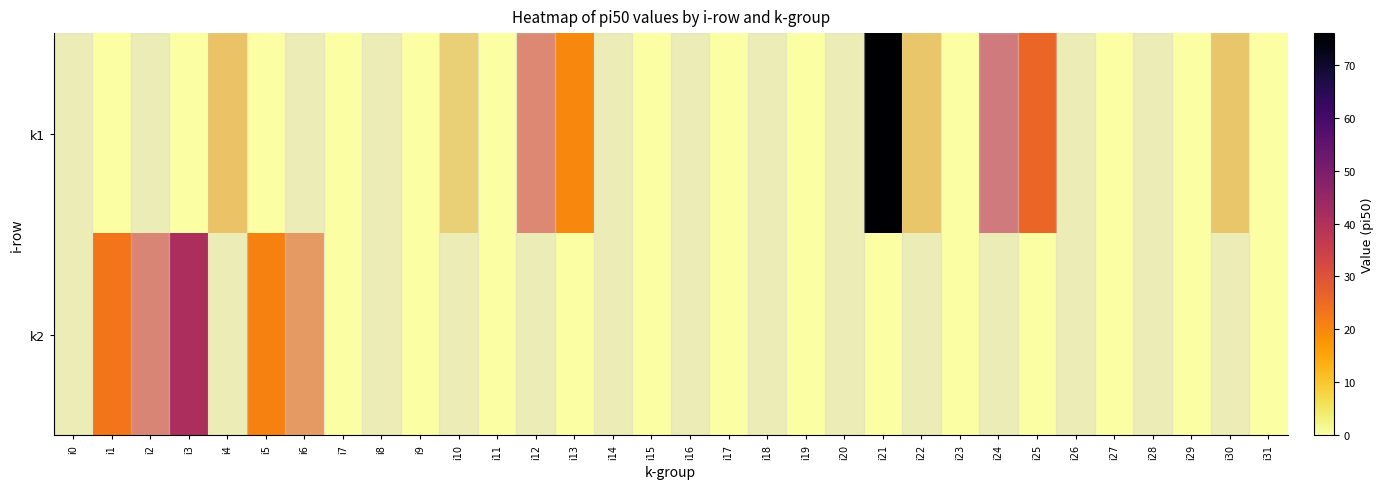

Reading left to right, what are all the values shown in this chart?

k1: i0=0	i1=0	i2=0	i3=0	i4=12	i5=0	i6=0	i7=0	i8=0	i9=0	i10=9	i11=0	i12=29	i13=20	i14=0	i15=0	i16=0	i17=0	i18=0	i19=0	i20=0	i21=76	i22=11	i23=0	i24=34	i25=26	i26=0	i27=0	i28=0	i29=0	i30=11	i31=0
k2: i0=0	i1=23	i2=30	i3=41	i4=0	i5=21	i6=23	i7=0	i8=0	i9=0	i10=0	i11=0	i12=0	i13=0	i14=0	i15=0	i16=0	i17=0	i18=0	i19=0	i20=0	i21=0	i22=0	i23=0	i24=0	i25=0	i26=0	i27=0	i28=0	i29=0	i30=0	i31=0